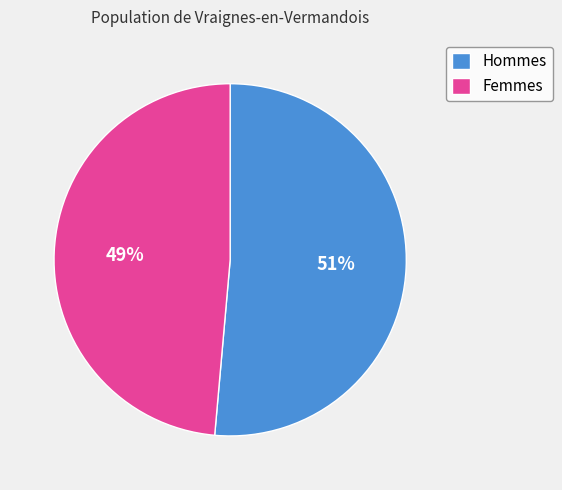

How many slices are in this pie chart?

2